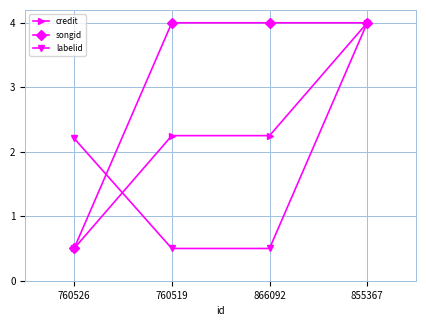

What is the total value across all series at 760519?

6.7